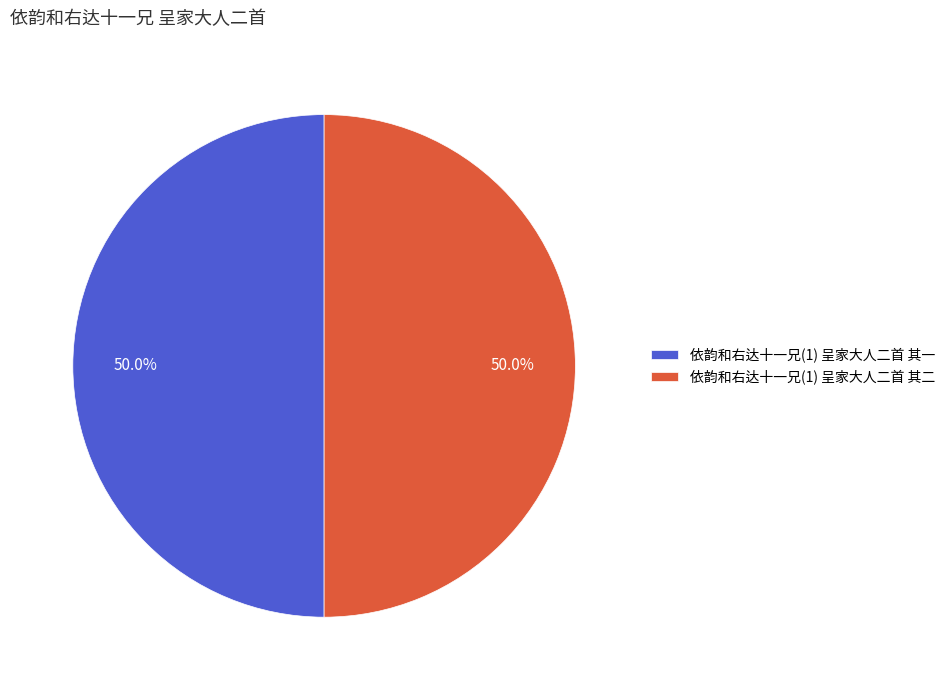

How many slices are in this pie chart?

2